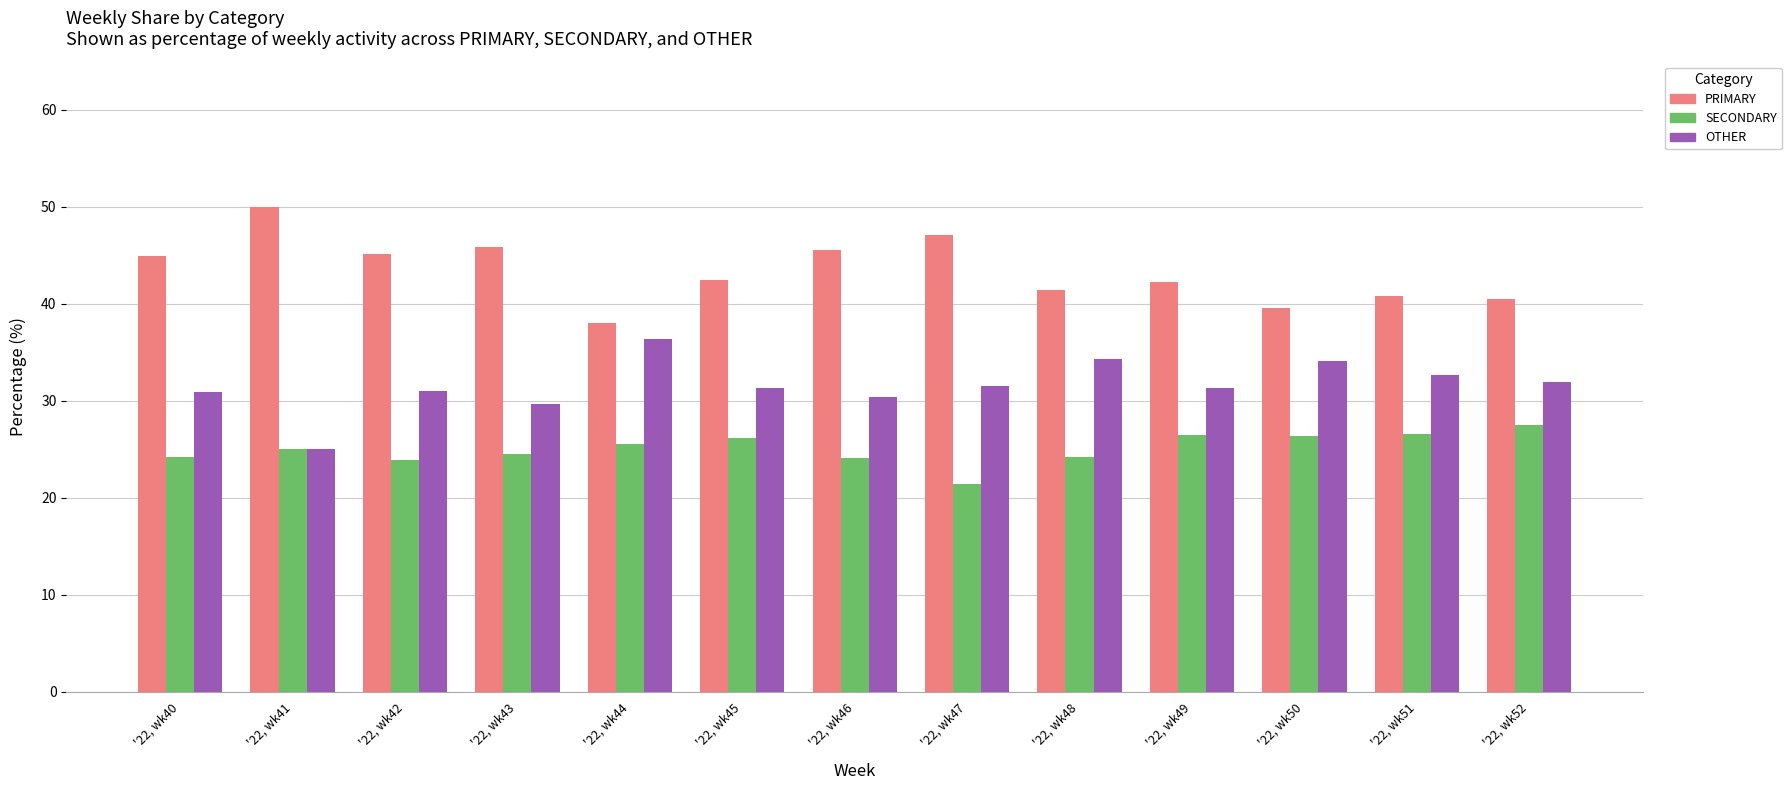

What is the average value of the PRIMARY series?

43.4